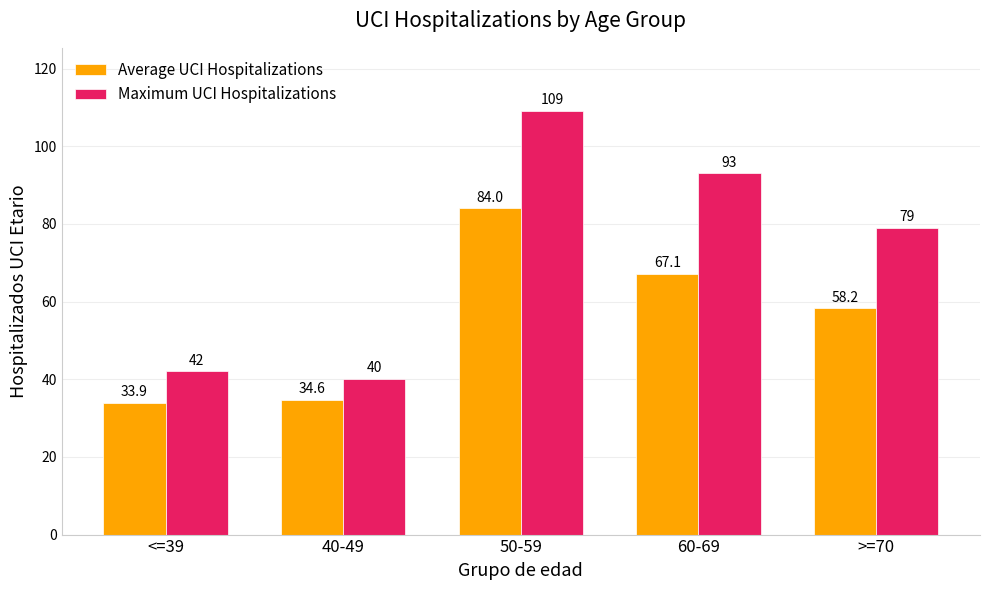

True or false: Maximum UCI Hospitalizations has a value of 140.4 at 60-69.

False